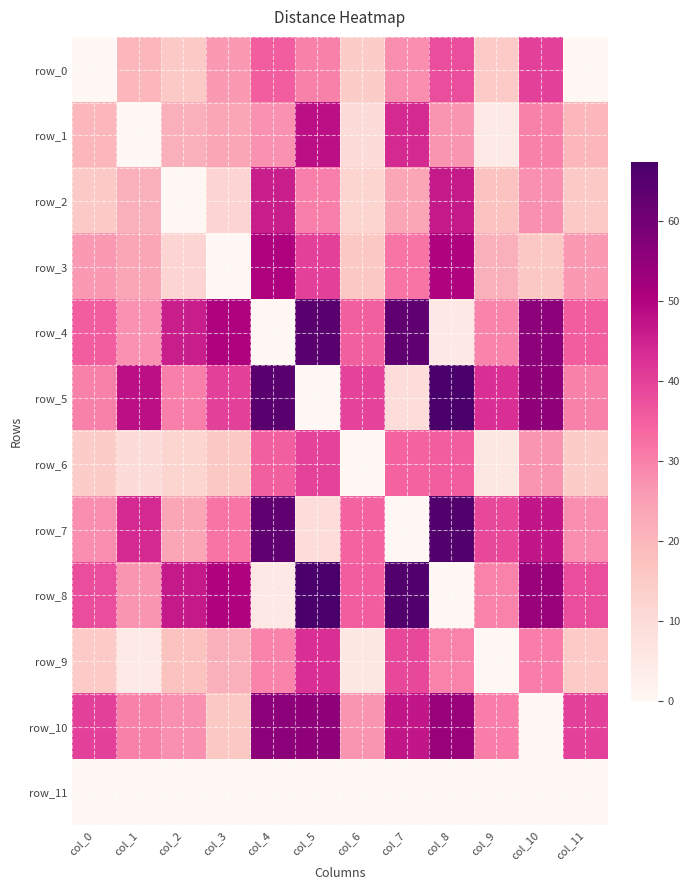

Where is row_9 nearest to the value 21?

col_3